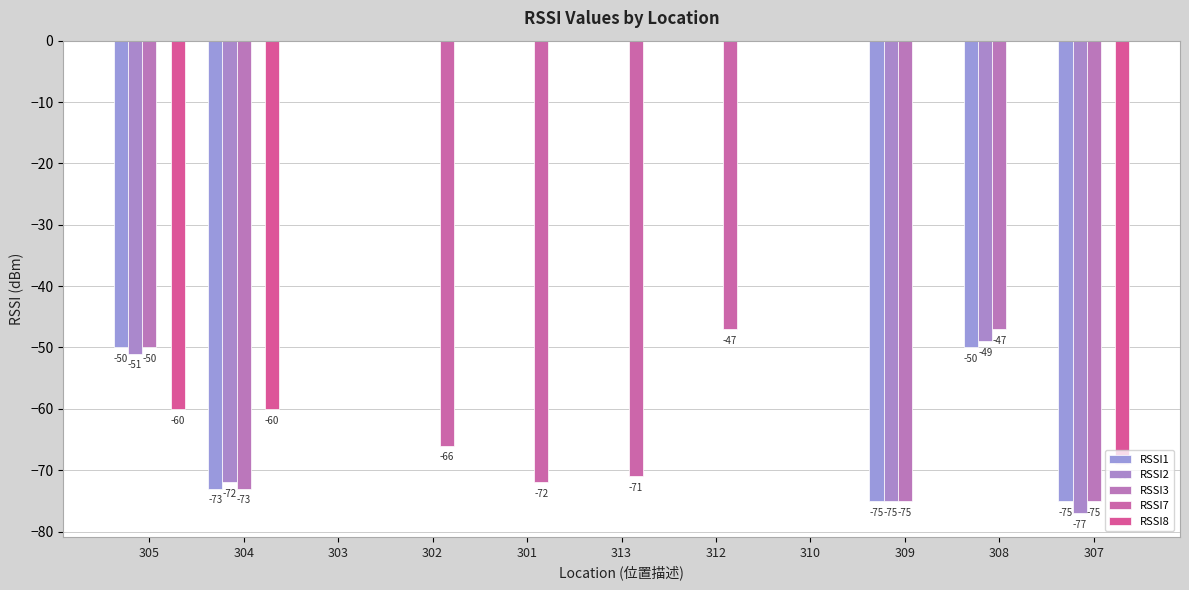

What is the average value of the RSSI3 series?

-29